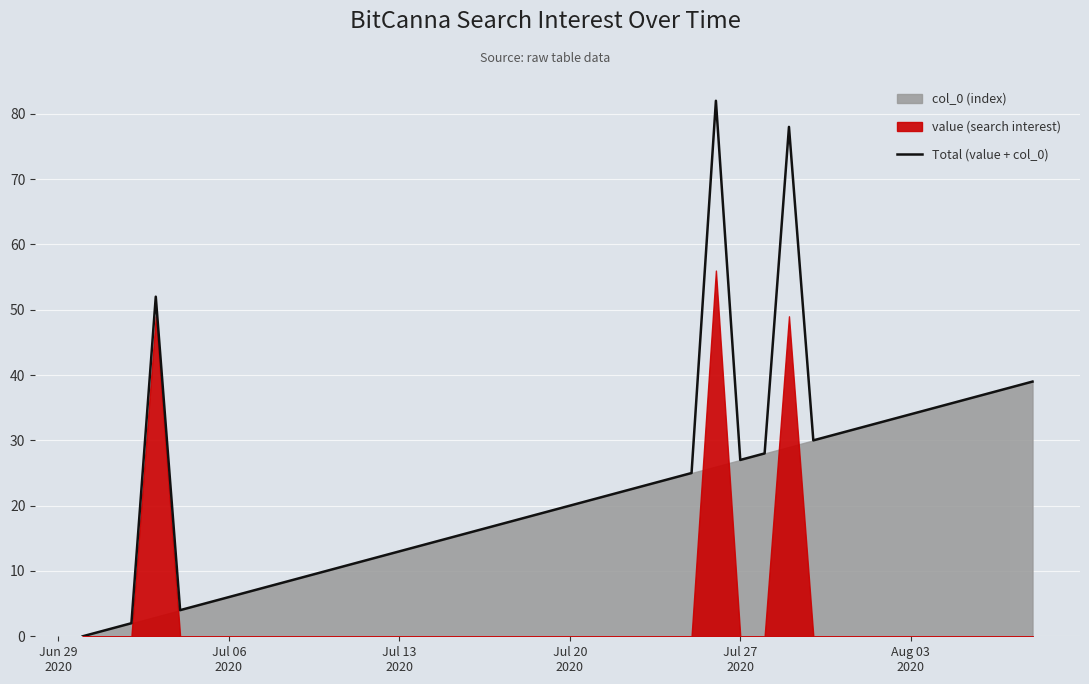

What is the value of the 18th point from the left?

17